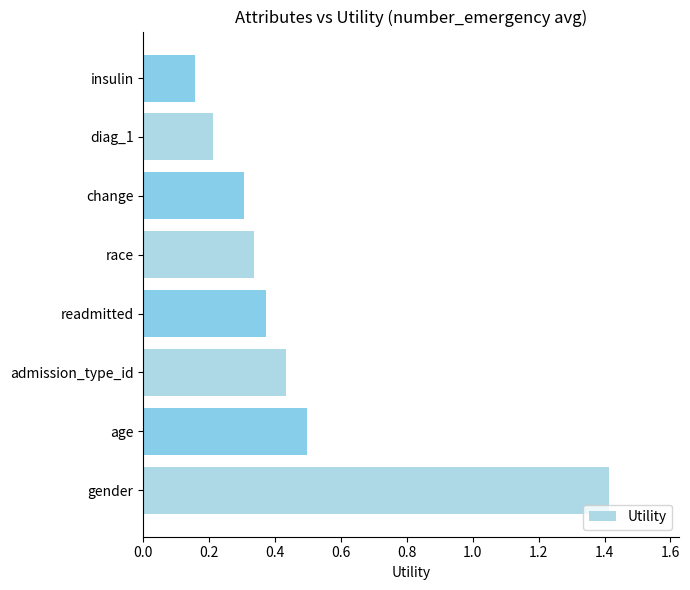

Read the value at gender.

1.4